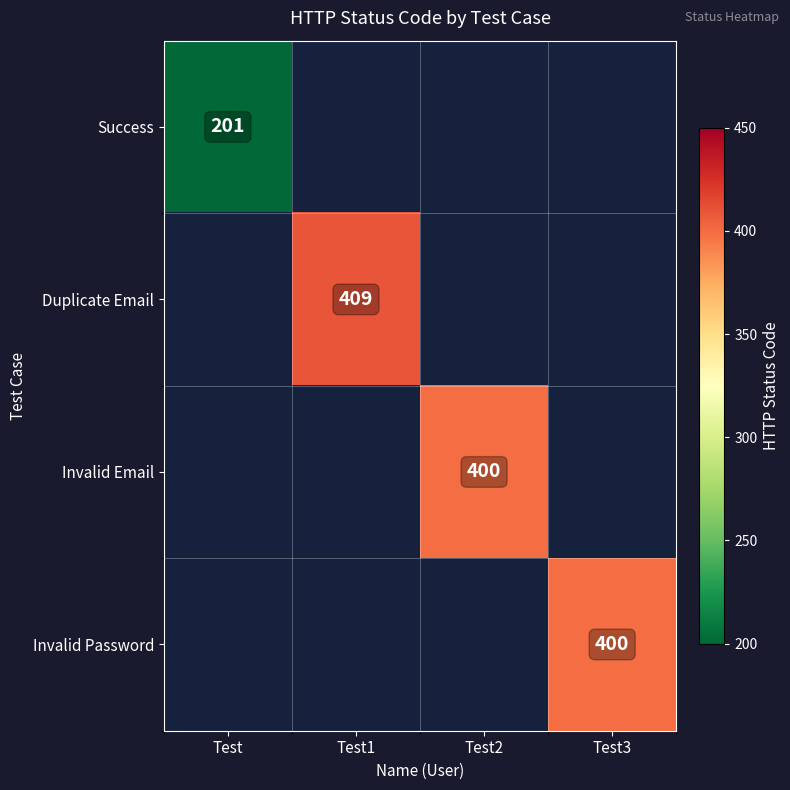

The Duplicate Email series shows 409 at Test1. True or false?

True